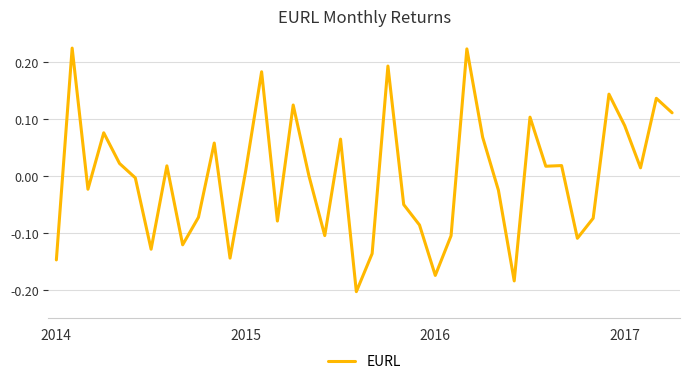

What is the difference between the maximum and minimum values?

0.4